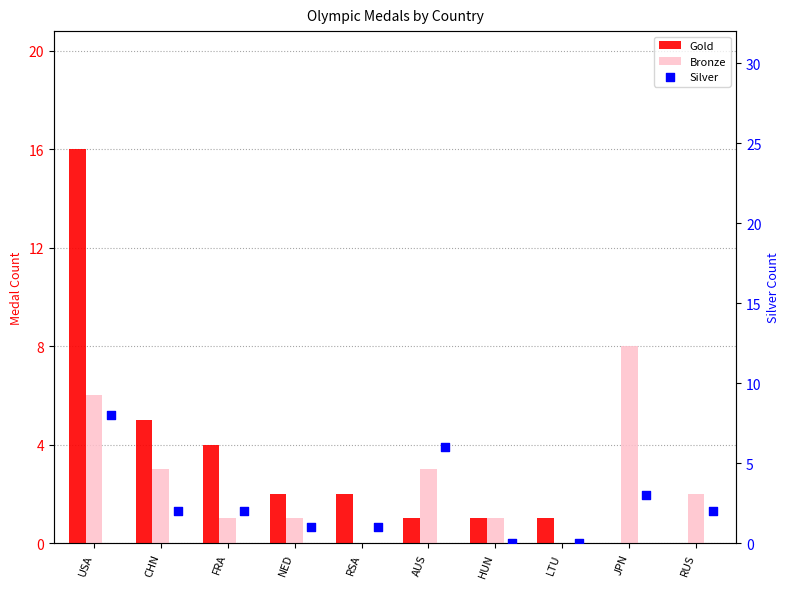

What are all the series names shown in the legend?

Gold, Bronze, Silver